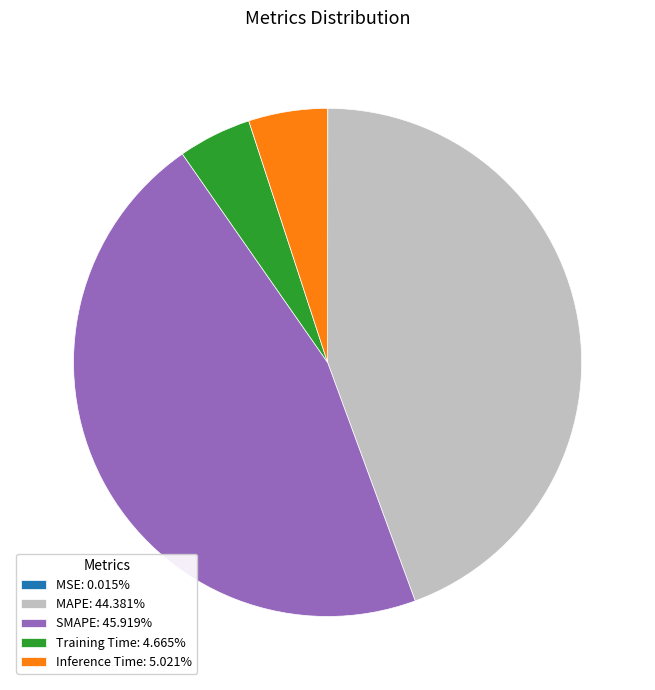

Does Inference Time: 5.021% represent more than half of the total?

No